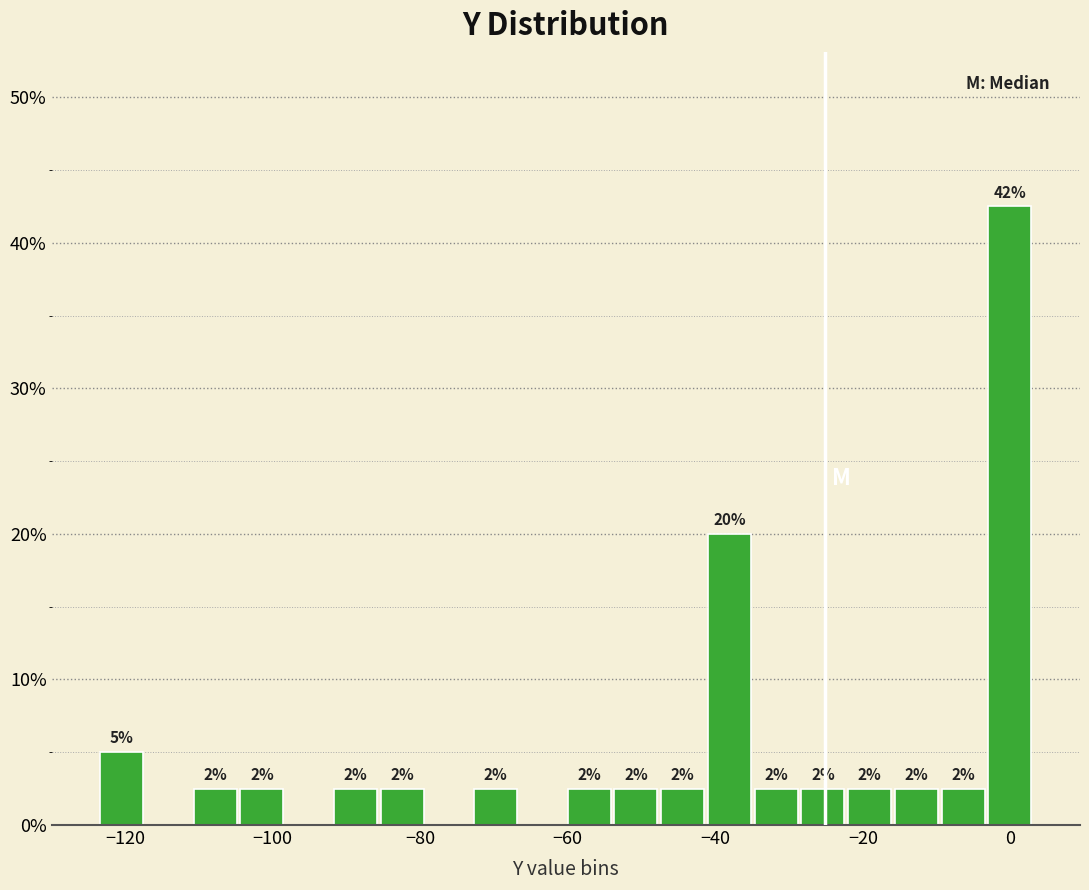

Read against the x-axis, roughly where is the centre of the tallest bar?

0